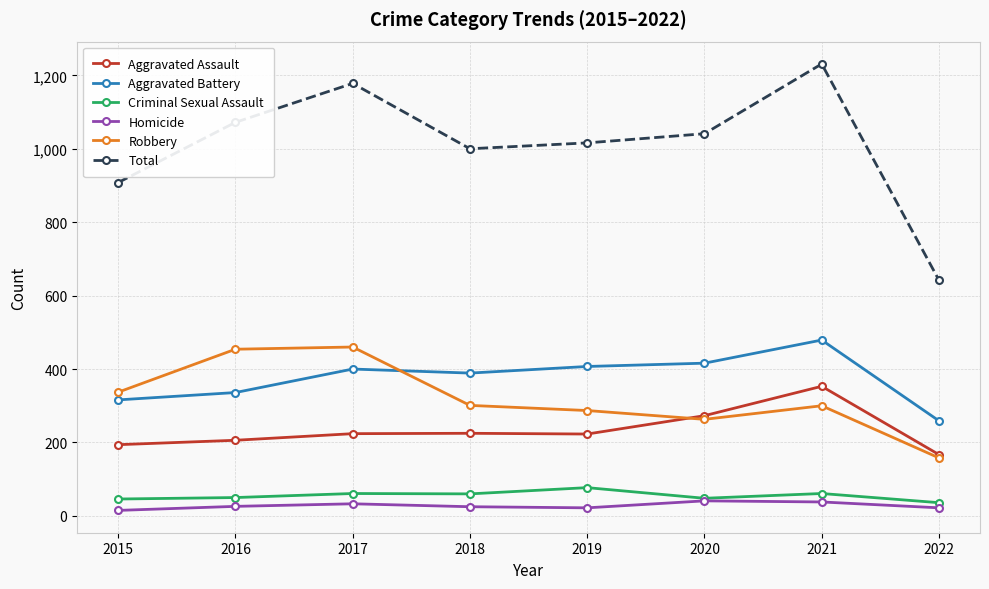

What is the difference between the Robbery values at 2015 and 2022?

179